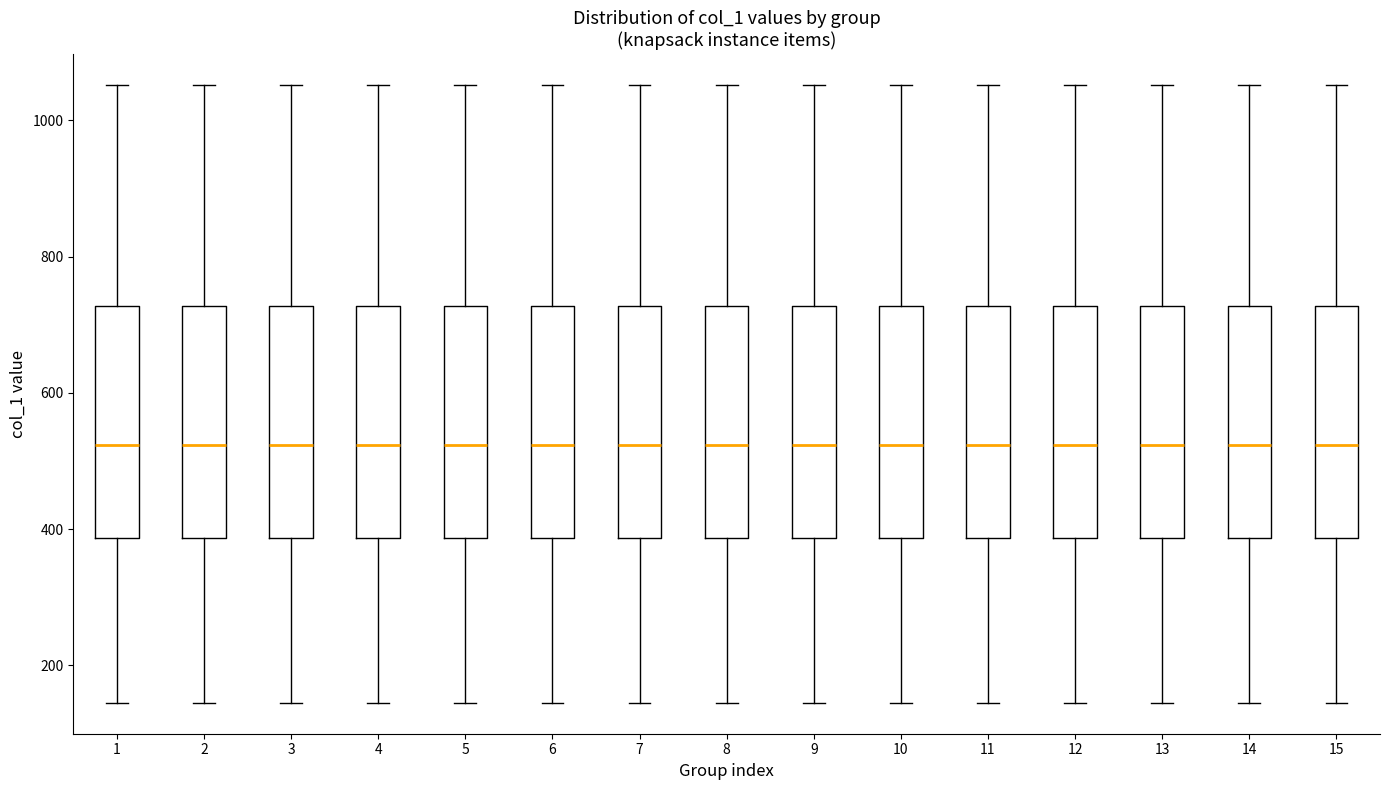

Reading left to right, read every box against the y-axis: the position of its median line, the range the box covers, and the ends of its whiskers. The values are not printed on the chart, so give them approximately, as read against the axis.

1: median 520, box 380 to 720, whiskers 140 to 1060
2: median 520, box 380 to 720, whiskers 140 to 1060
3: median 520, box 380 to 720, whiskers 140 to 1060
4: median 520, box 380 to 720, whiskers 140 to 1060
5: median 520, box 380 to 720, whiskers 140 to 1060
6: median 520, box 380 to 720, whiskers 140 to 1060
7: median 520, box 380 to 720, whiskers 140 to 1060
8: median 520, box 380 to 720, whiskers 140 to 1060
9: median 520, box 380 to 720, whiskers 140 to 1060
10: median 520, box 380 to 720, whiskers 140 to 1060
11: median 520, box 380 to 720, whiskers 140 to 1060
12: median 520, box 380 to 720, whiskers 140 to 1060
13: median 520, box 380 to 720, whiskers 140 to 1060
14: median 520, box 380 to 720, whiskers 140 to 1060
15: median 520, box 380 to 720, whiskers 140 to 1060